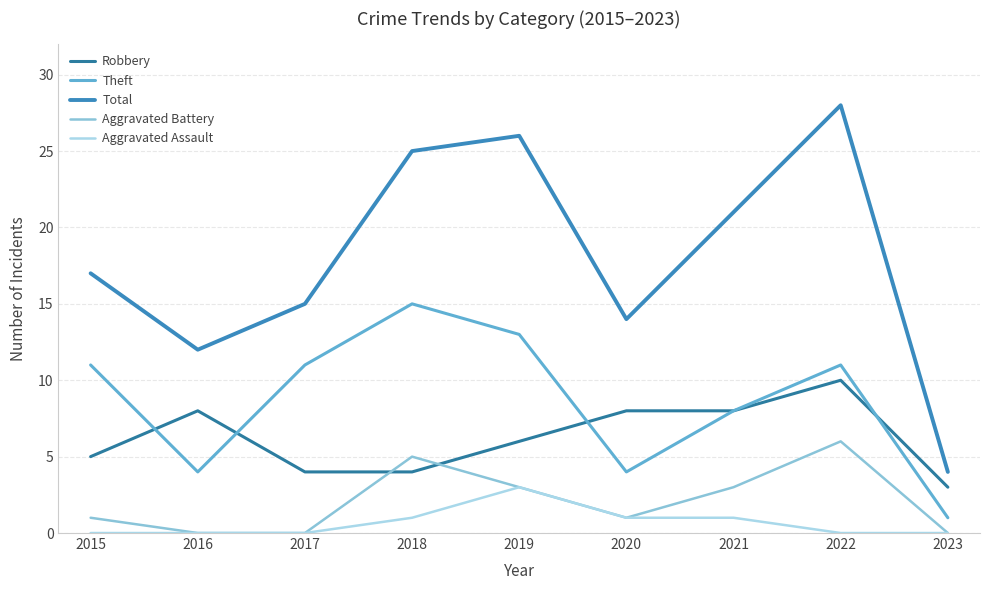

Does the chart have visible grid lines?

Yes